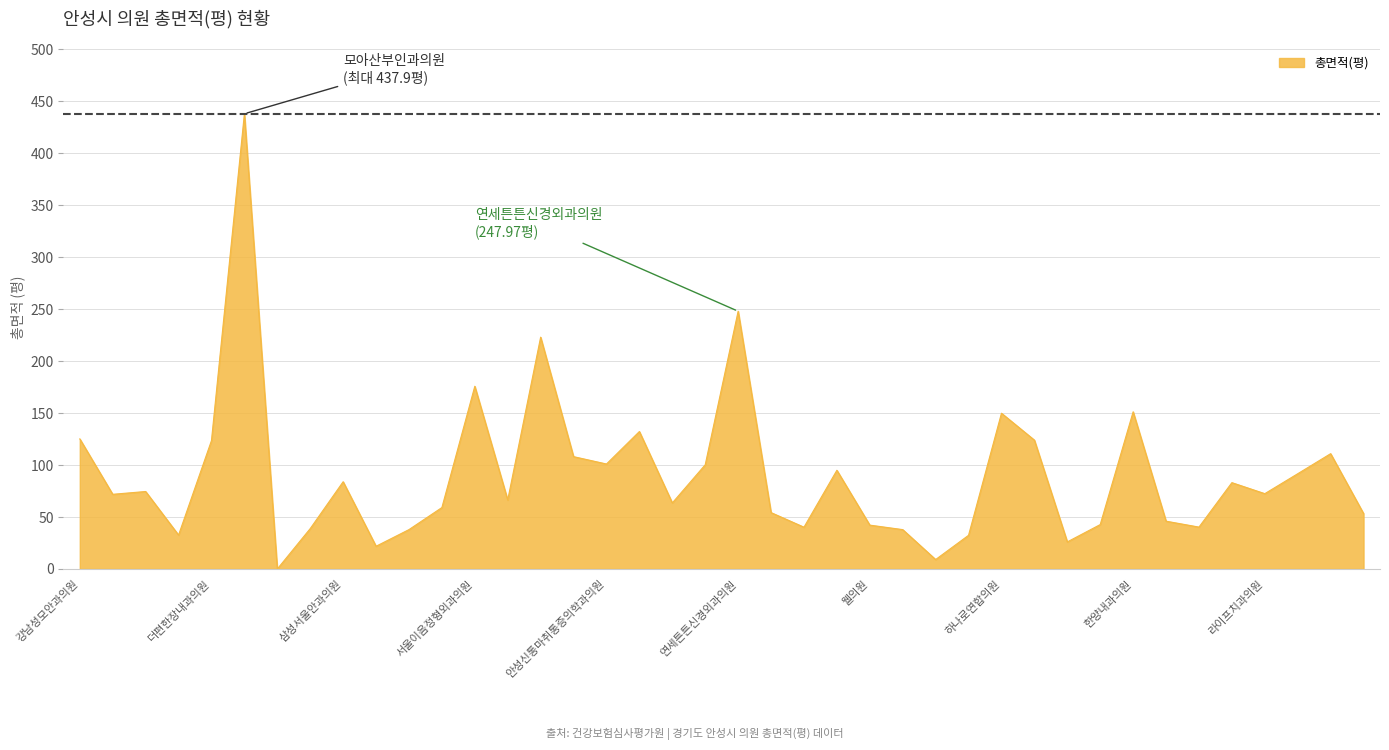

What is the maximum value shown in the chart?

437.9